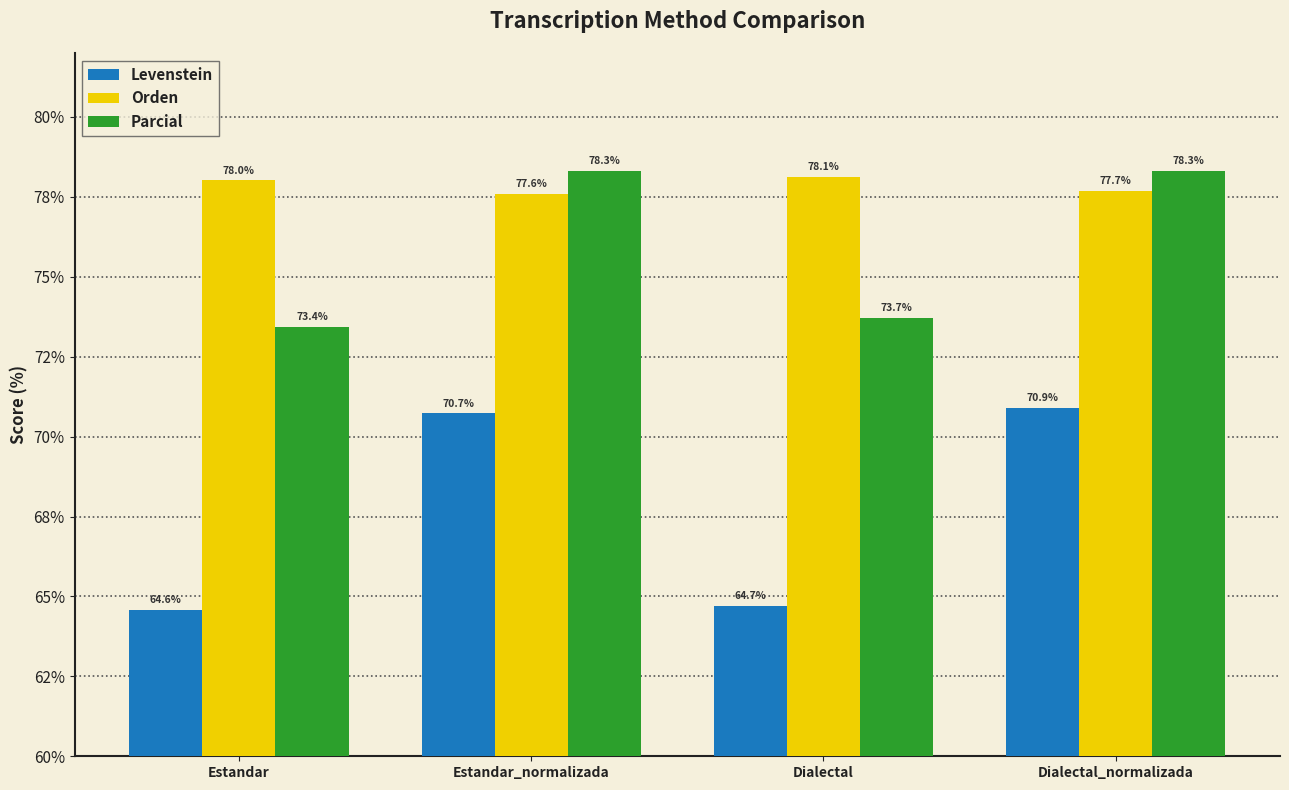

What is the total value across all series at Estandar_normalizada?

226.6